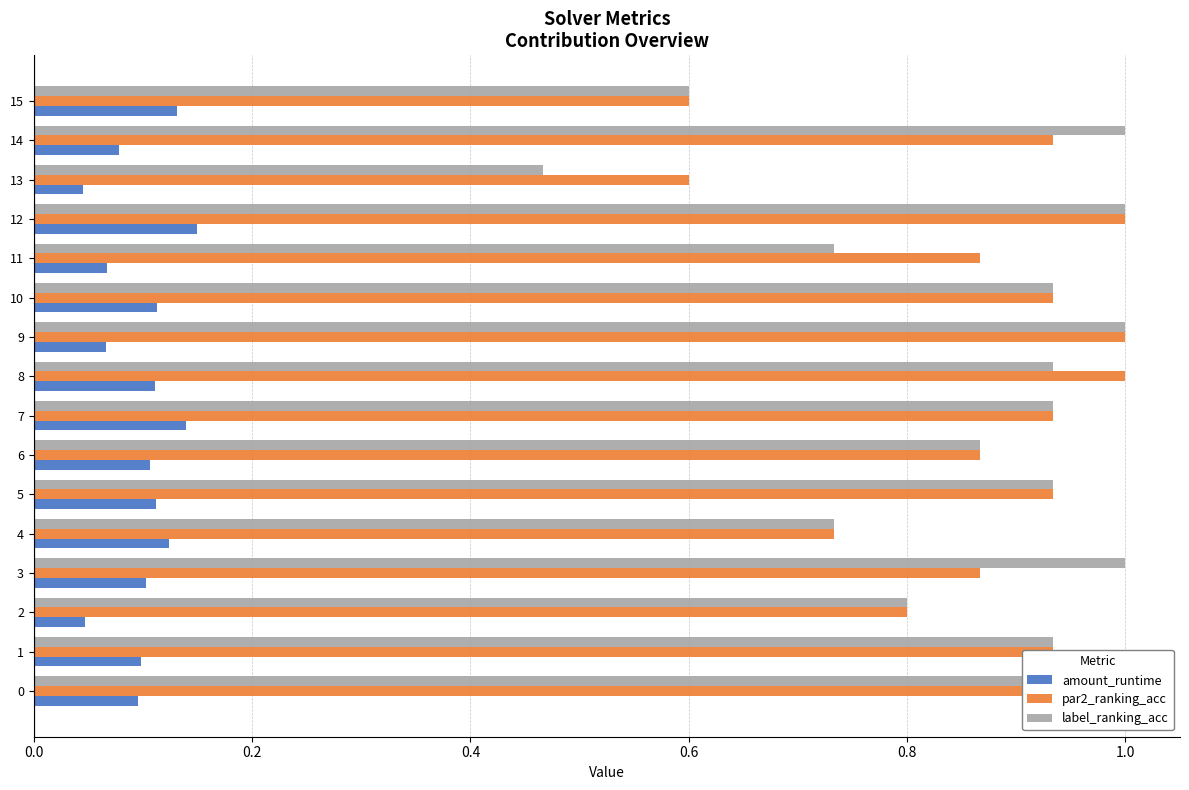

At which label does amount_runtime reach its peak?

12